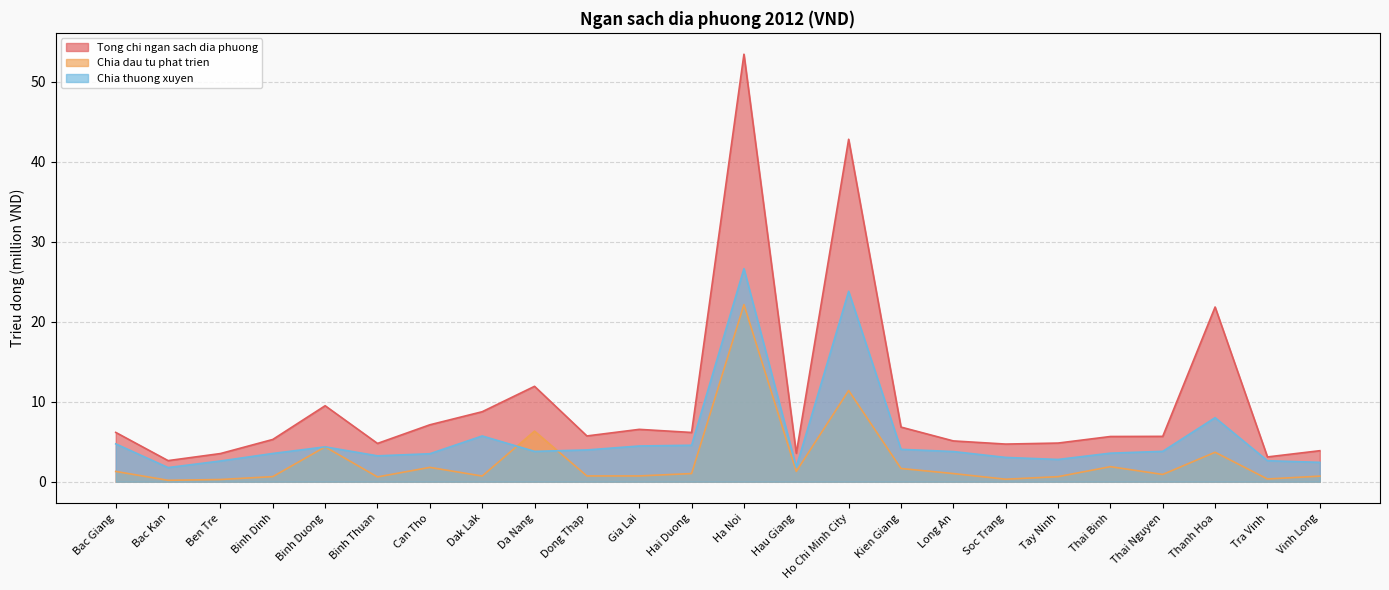

Rank the series by their average value, from lowest to highest.

Chia dau tu phat trien, Chia thuong xuyen, Tong chi ngan sach dia phuong